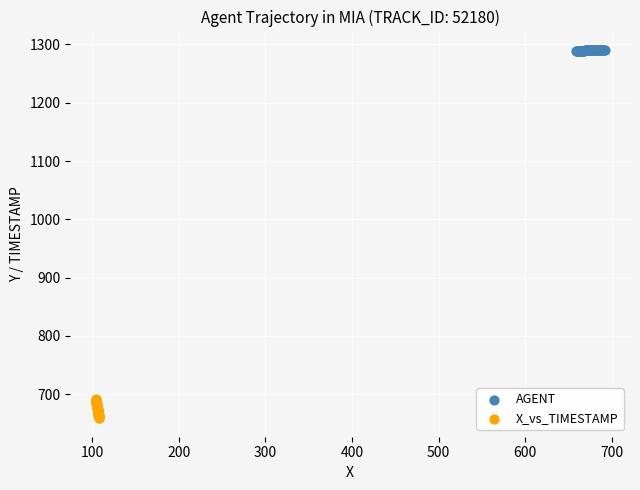

Which series reaches the maximum Y coordinate?

AGENT